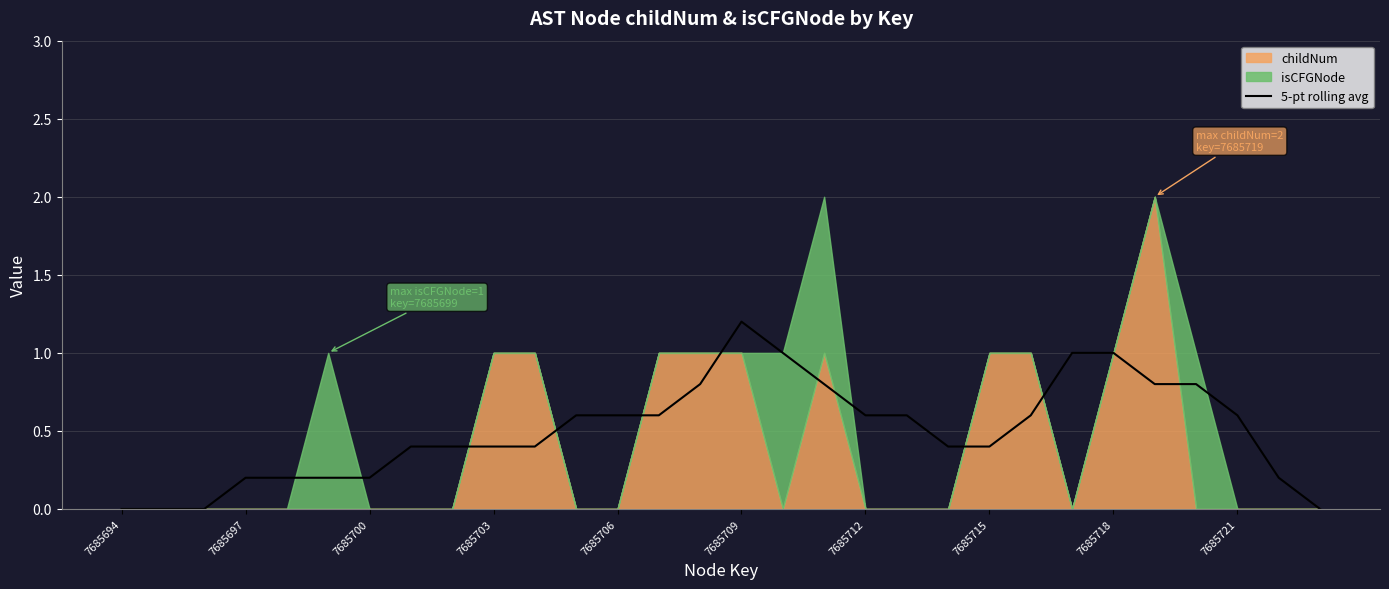

How many values are above zero?

26